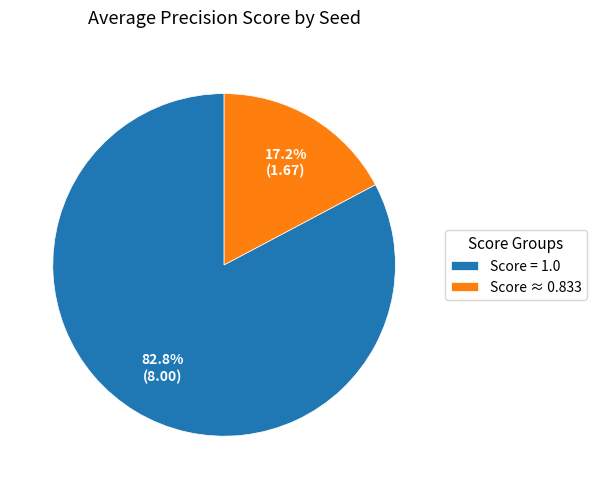

Is there a majority slice in this chart?

Yes